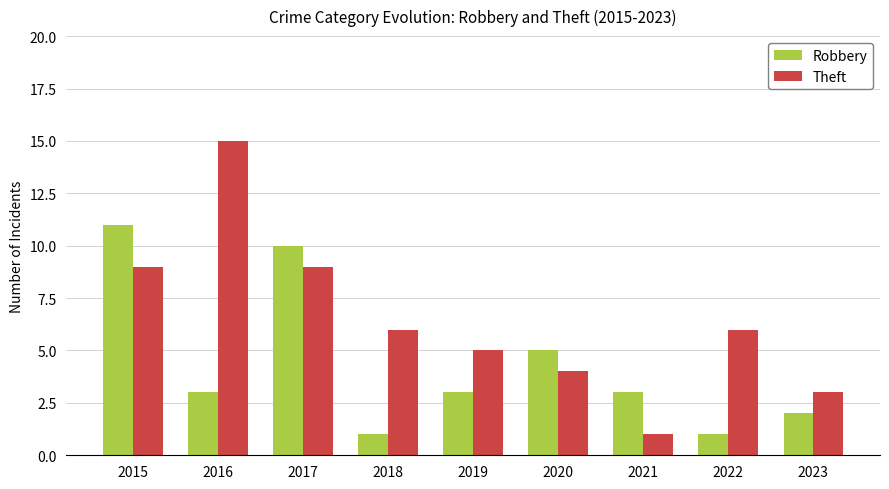

Rank the series by their maximum value, from lowest to highest.

Robbery, Theft